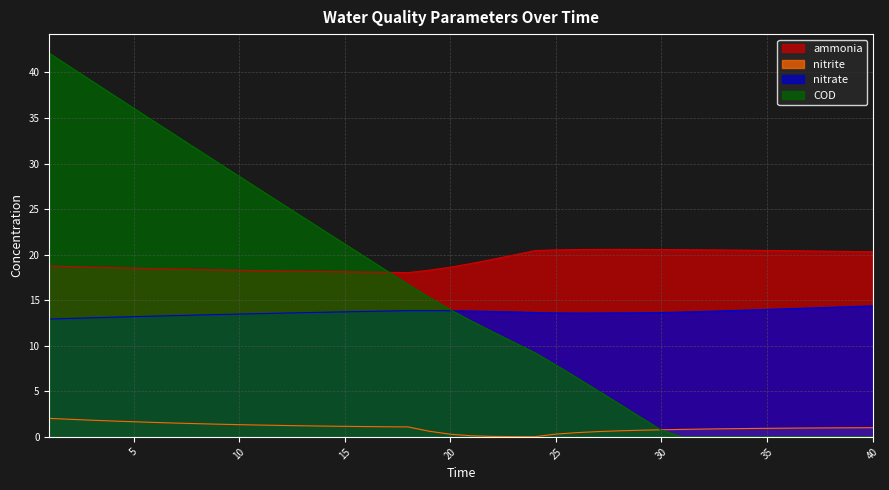

True or false: nitrate and nitrite intersect in this chart.

False